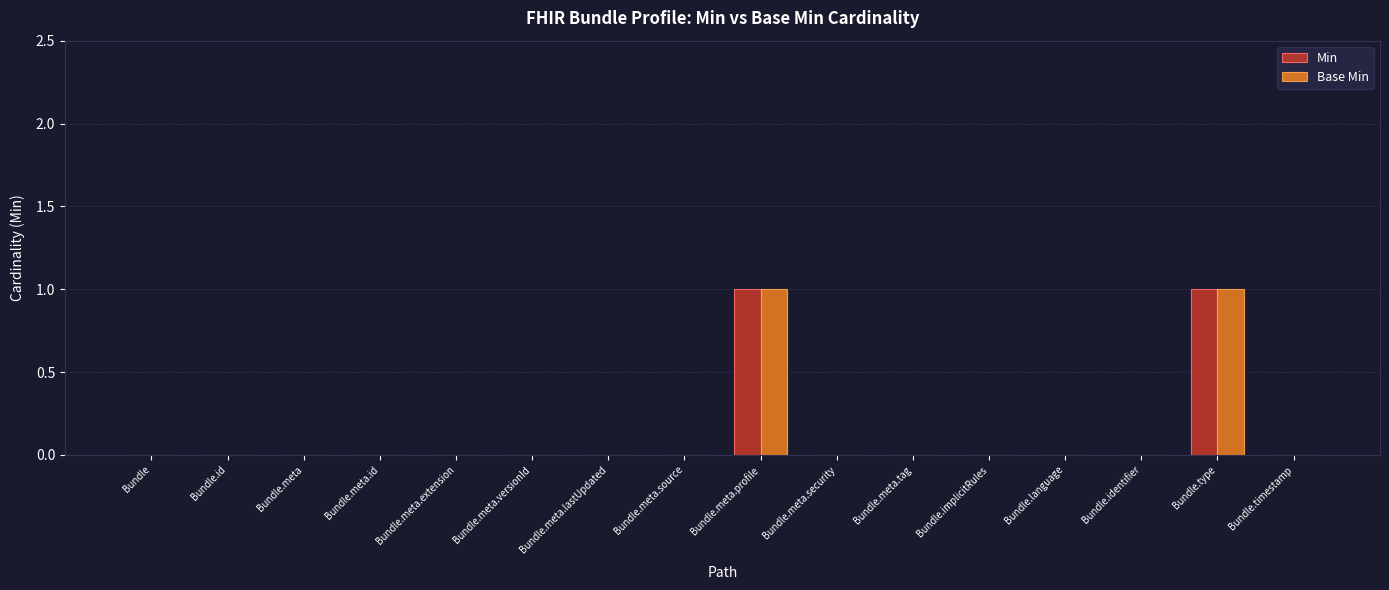

Is it true that Min equals 0 at Bundle.meta.lastUpdated?

True